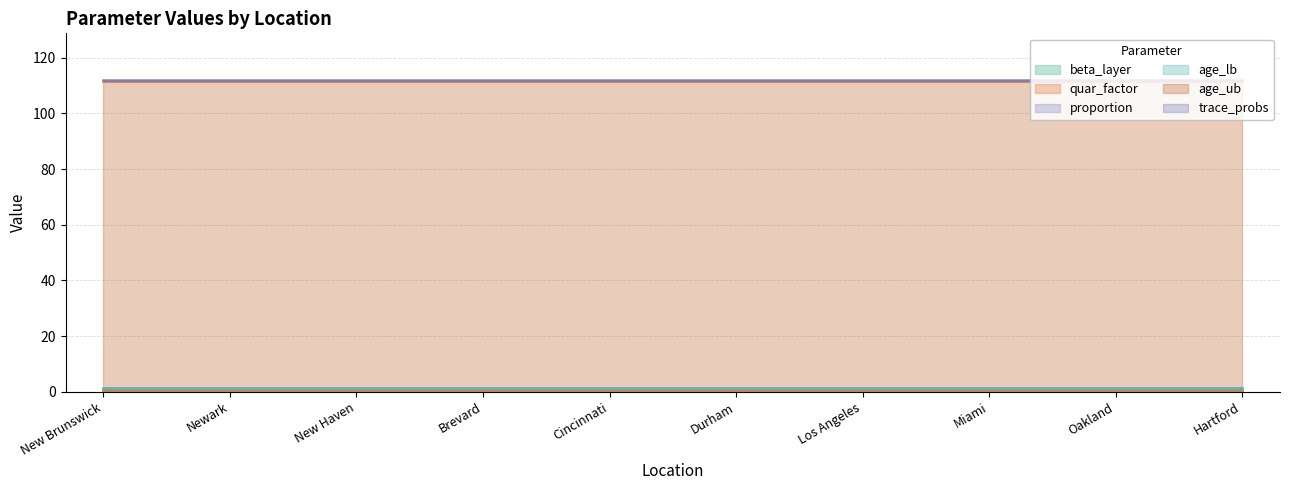

Reading left to right, what are all the values shown in this chart?

beta_layer: 0.5	0.5	0.5	0.5	0.5	0.5	0.5	0.5	0.5	0.5
quar_factor: 0.0	0.0	0.0	0.0	0.0	0.0	0.0	0.0	0.0	0.0
proportion: 1.0	1.0	1.0	1.0	1.0	1.0	1.0	1.0	1.0	1.0
age_lb: 0.0	0.0	0.0	0.0	0.0	0.0	0.0	0.0	0.0	0.0
age_ub: 110.0	110.0	110.0	110.0	110.0	110.0	110.0	110.0	110.0	110.0
trace_probs: 0.5	0.5	0.5	0.5	0.5	0.5	0.5	0.5	0.5	0.5